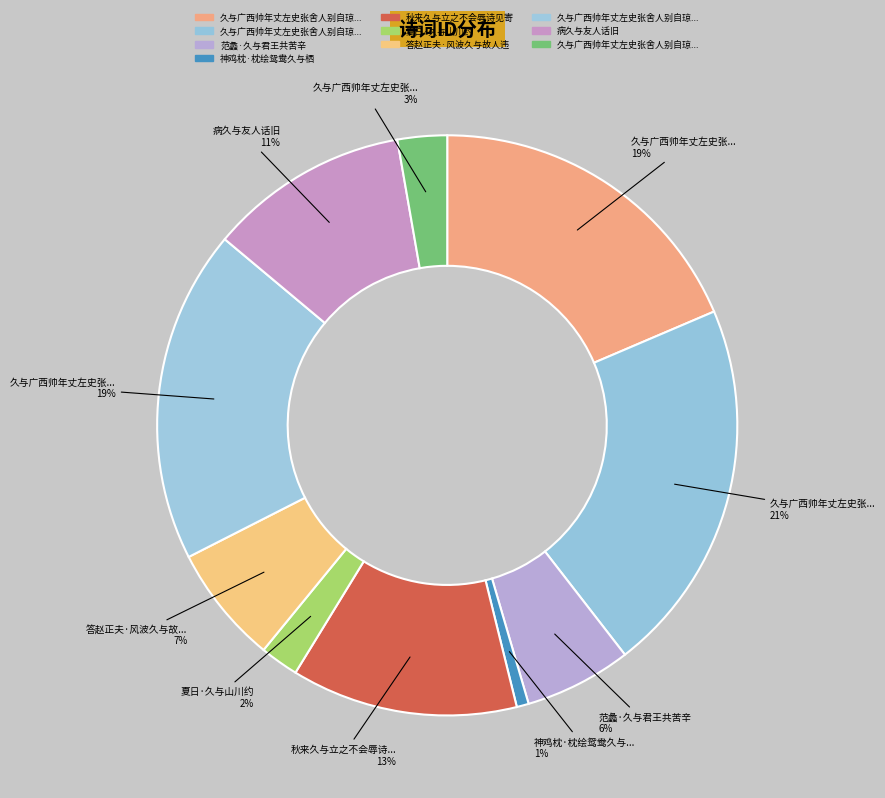

Count the number of slices in the pie.

10